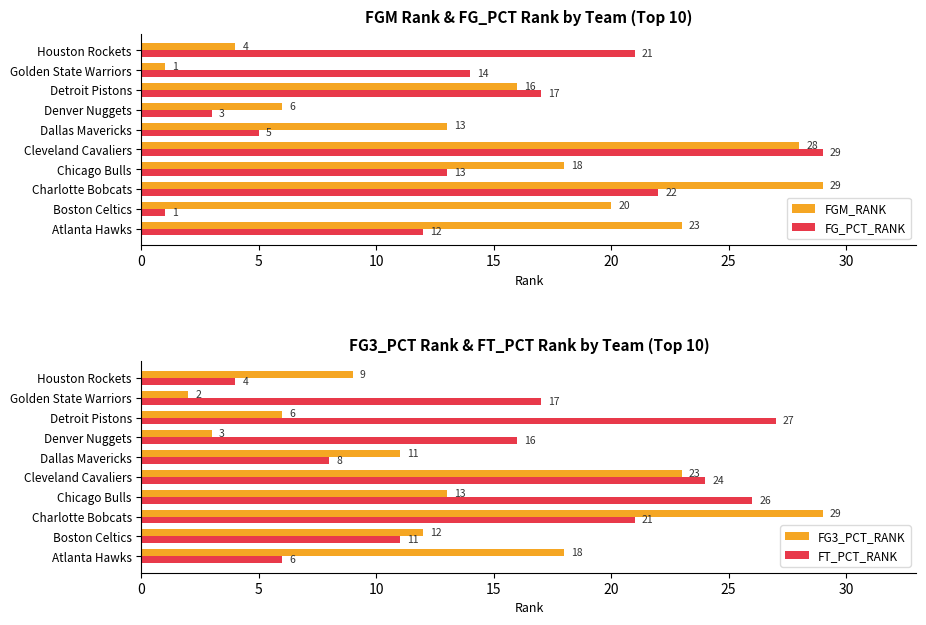

What is the smallest value displayed?

1